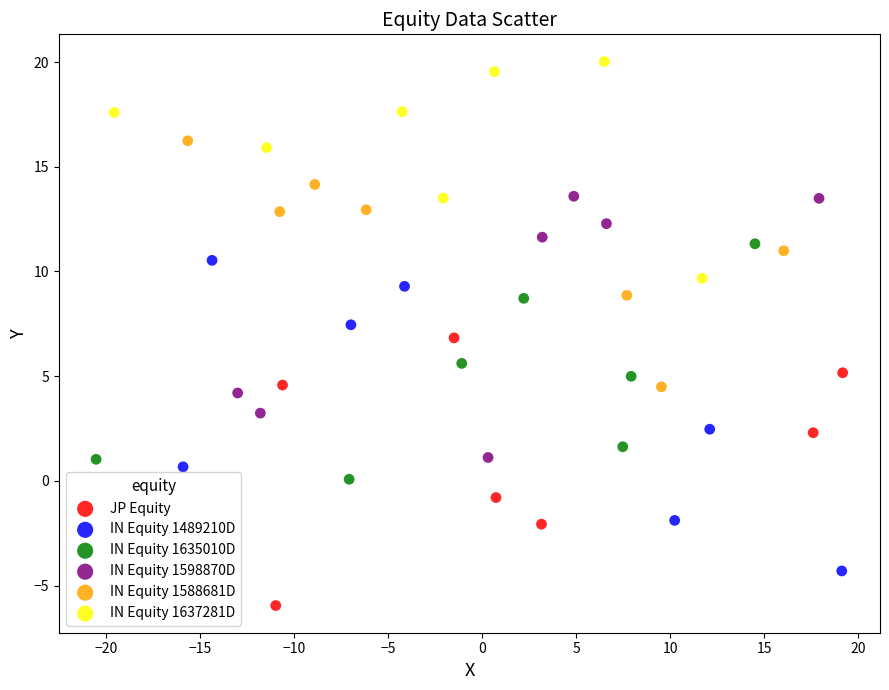

Which series reaches the minimum Y coordinate?

JP Equity